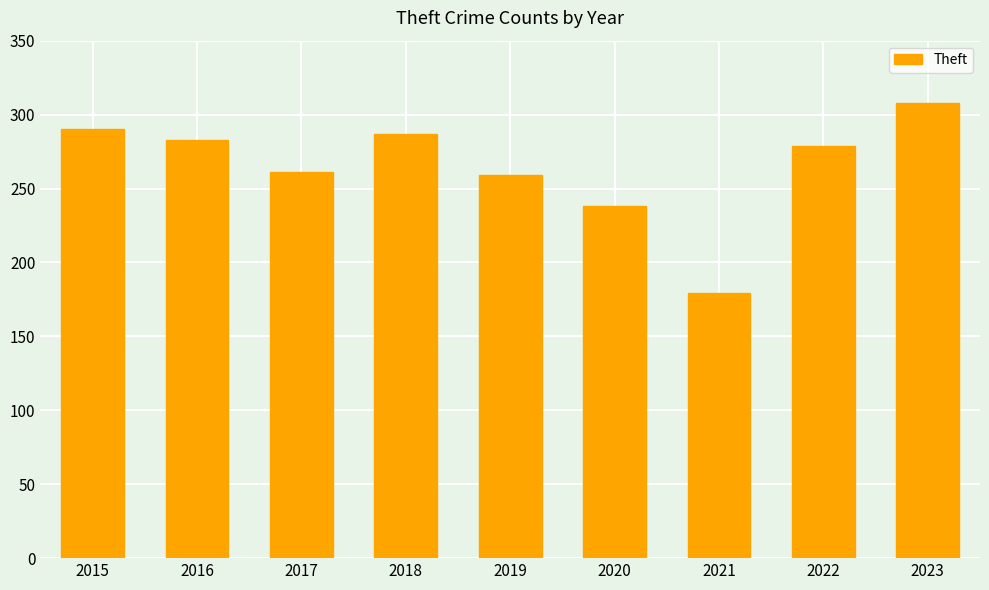

What is the change in value from 2016 to 2020?

-45